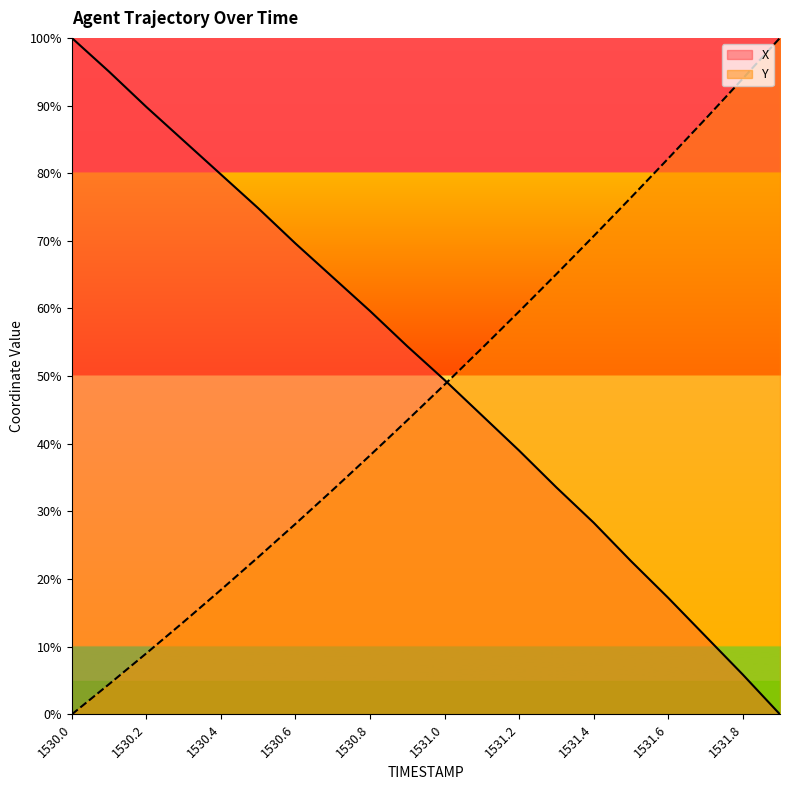

The value of X at 1531.3 is 19.0. True or false?

False